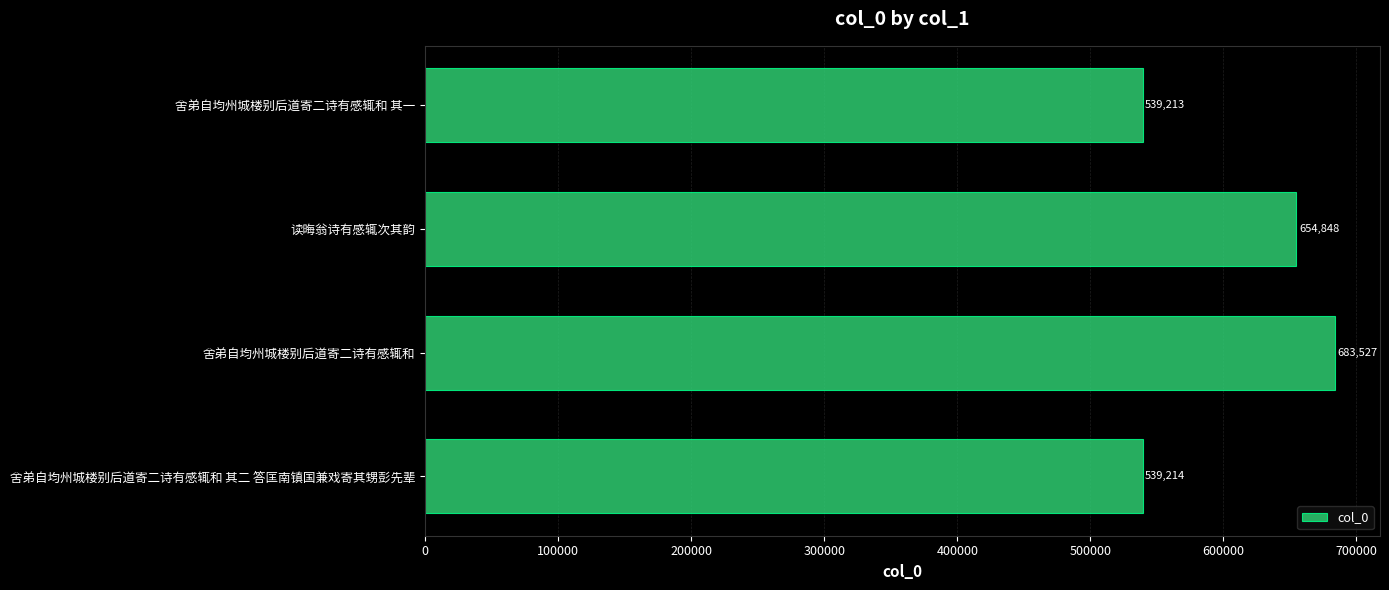

List the labels in order of value, smallest first.

舍弟自均州城楼别后道寄二诗有感辄和 其一, 舍弟自均州城楼别后道寄二诗有感辄和 其二 答匡南镇国兼戏寄其甥彭先辈, 读晦翁诗有感辄次其韵, 舍弟自均州城楼别后道寄二诗有感辄和